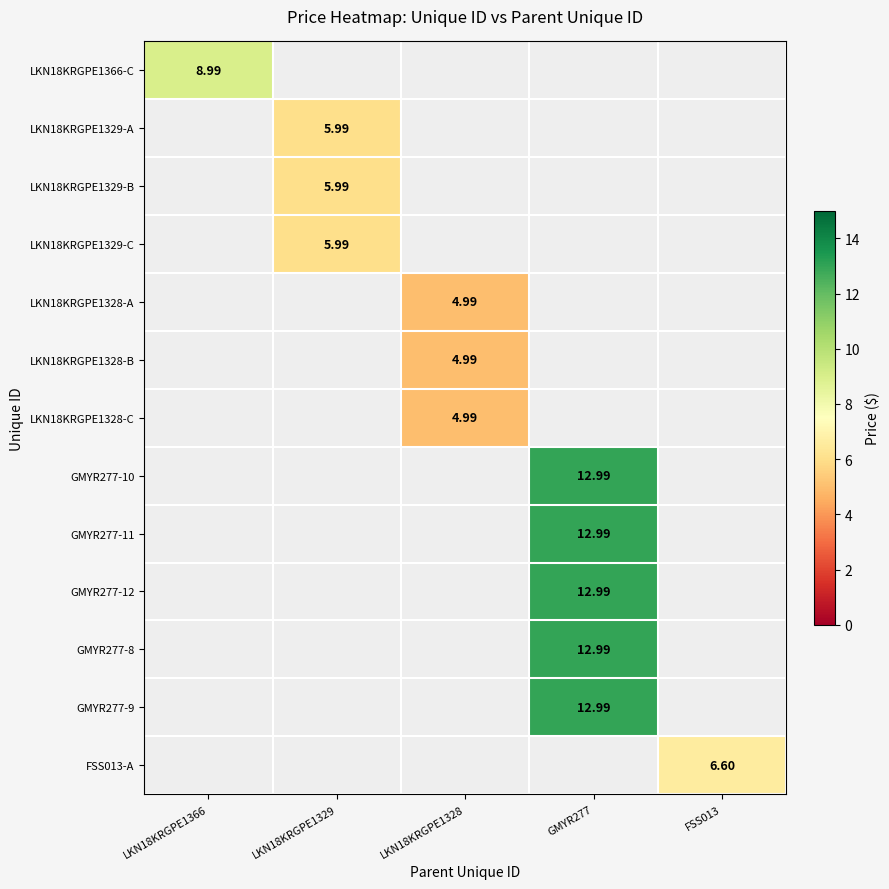

Where is LKN18KRGPE1366-C nearest to the value 8?

LKN18KRGPE1366